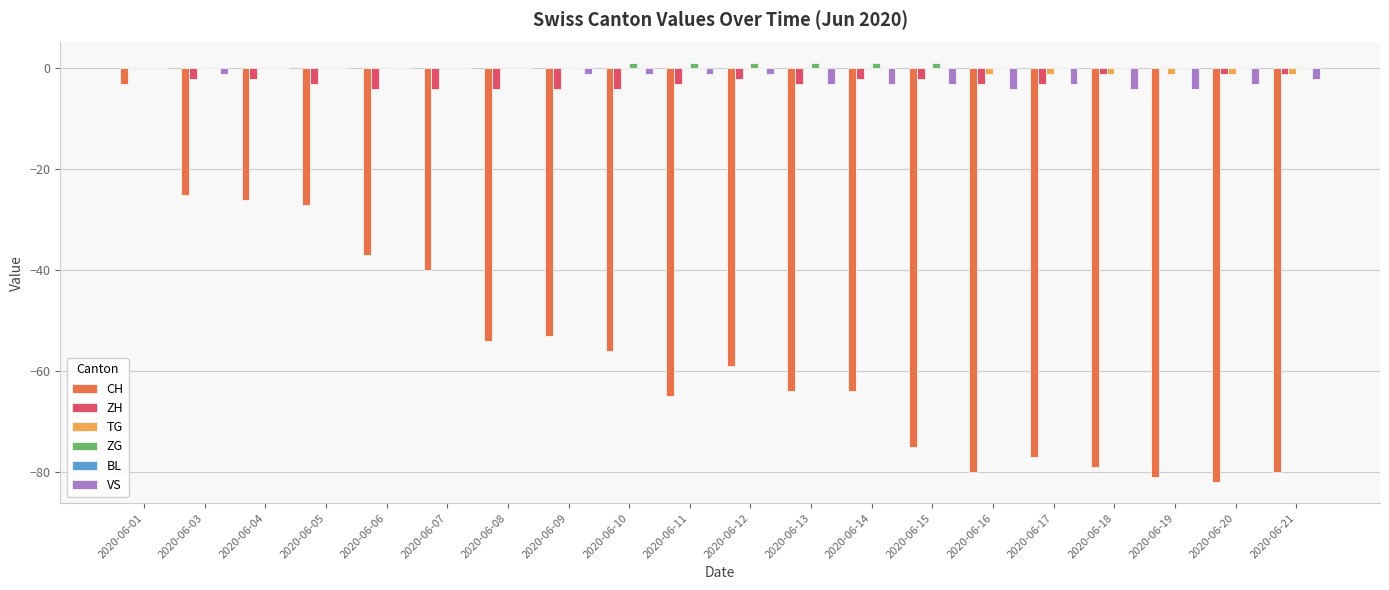

At which label does CH reach its peak?

2020-06-01